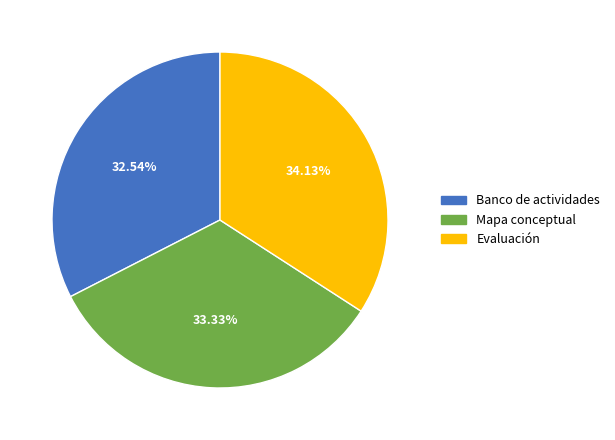

Which category has the smallest portion of the pie?

Banco de actividades